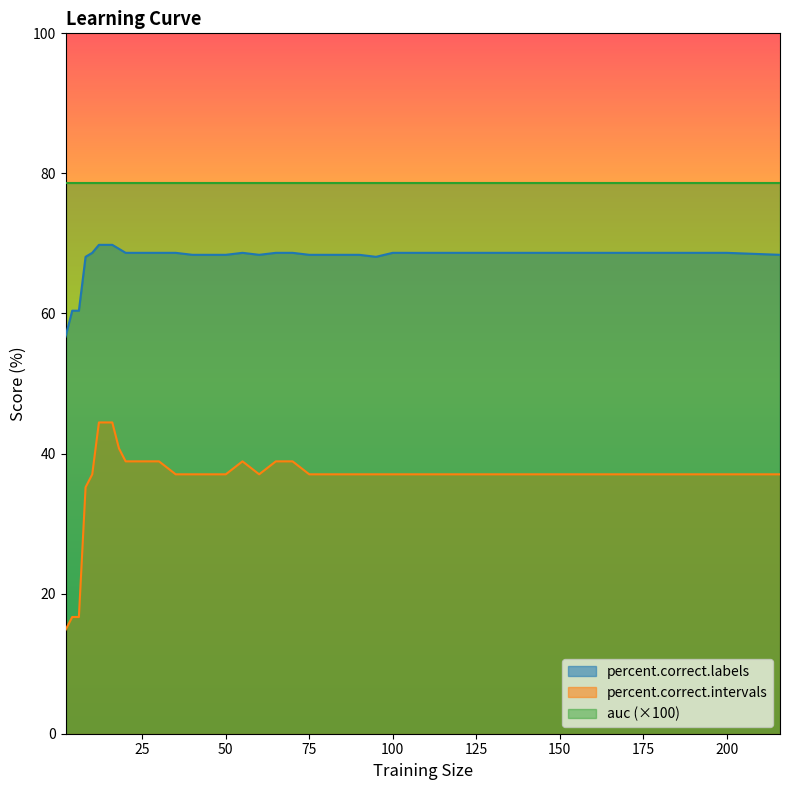

Count the number of data series in this chart.

3